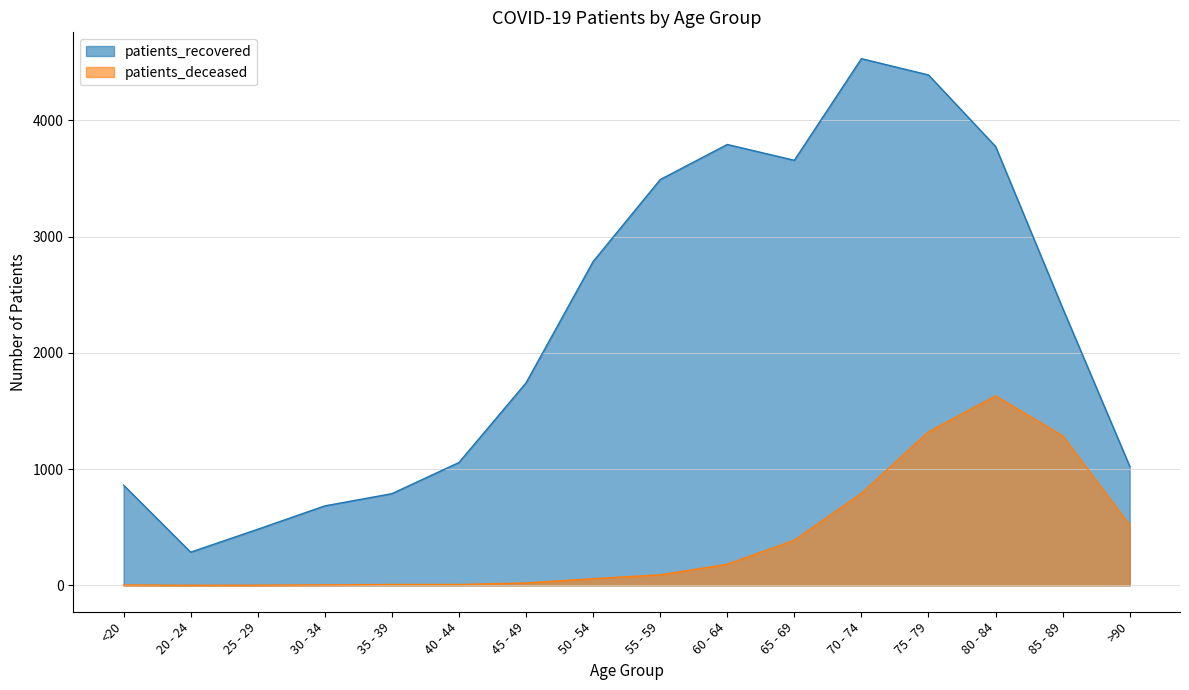

Between 75 - 79 and >90, which series saw the biggest shift?

patients_recovered